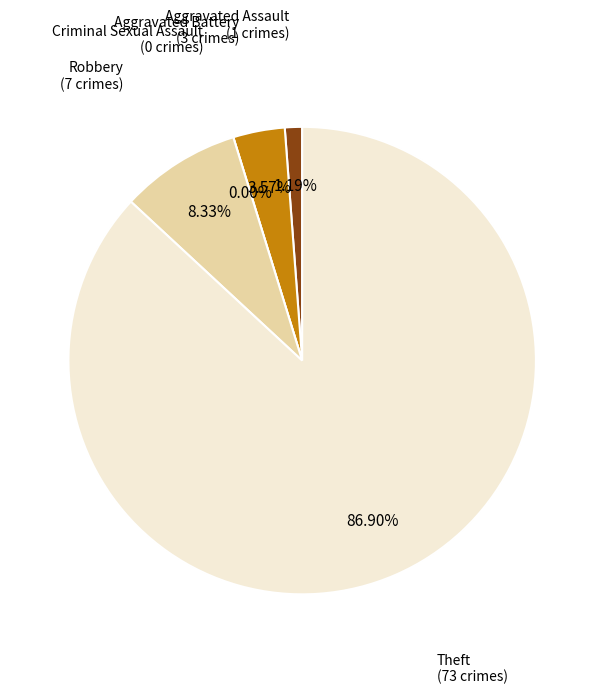

What percentage is the Aggravated Battery slice, to the nearest percent?

4%